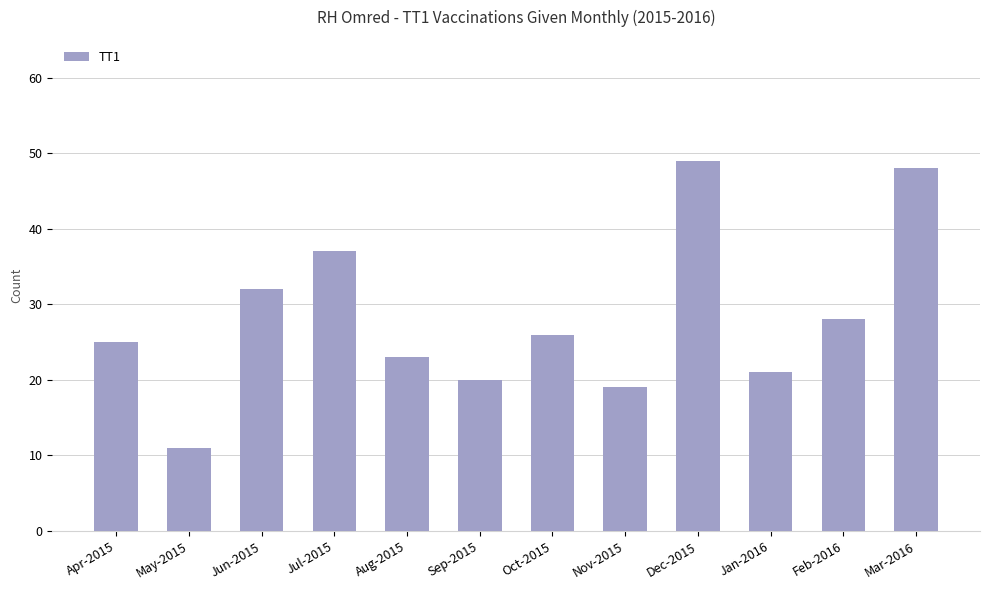

The value at Sep-2015 is 14. True or false?

False